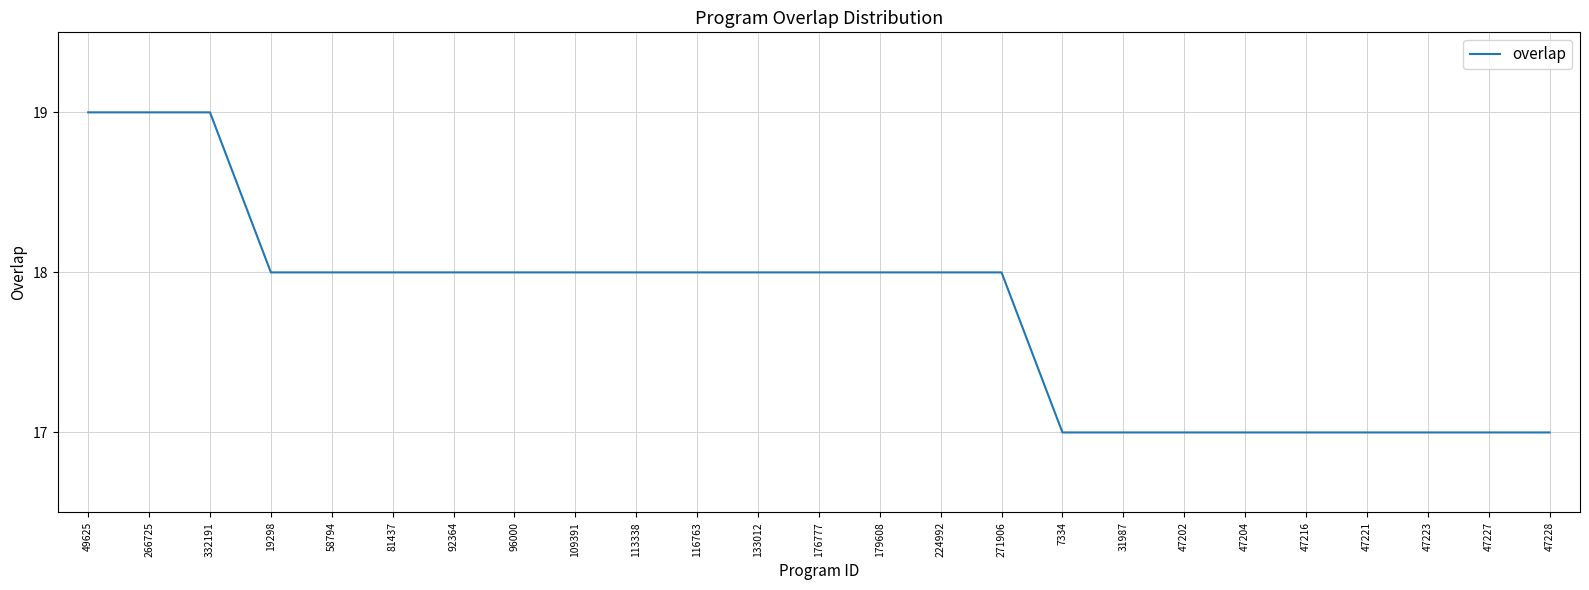

What is the change in value from 96000 to 47221?

-1